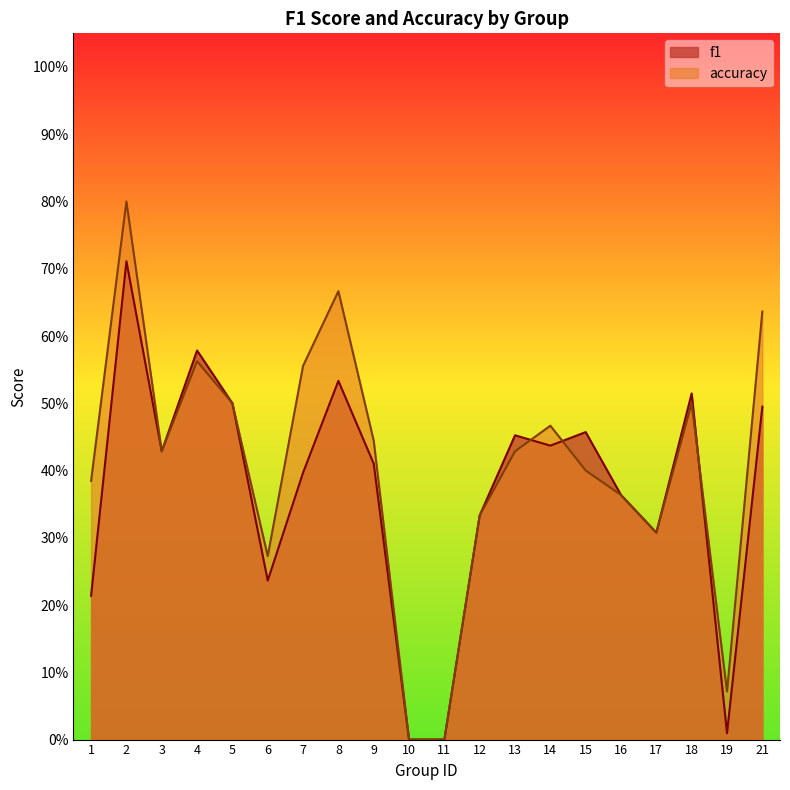

Where is the first local minimum for f1?

3